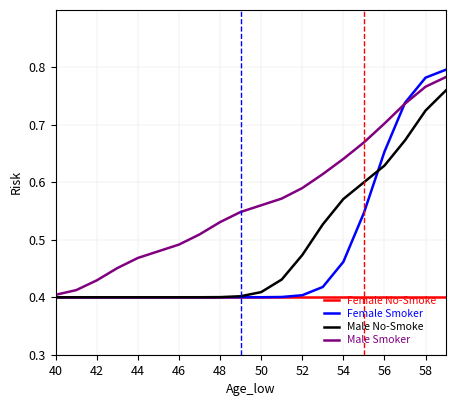

Which series has the largest total across all categories?

Male Smoker